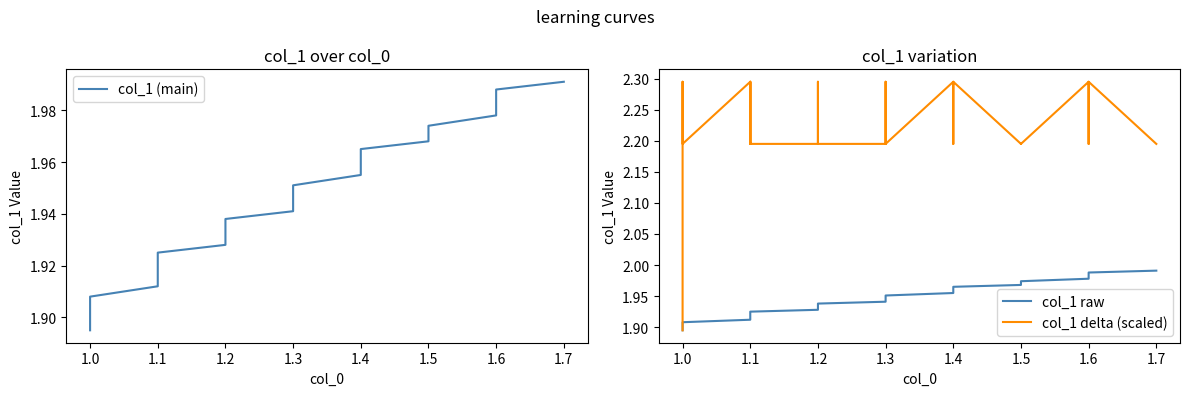

Between 1.1 and 1.5, which series saw the biggest shift?

col_1 (main)